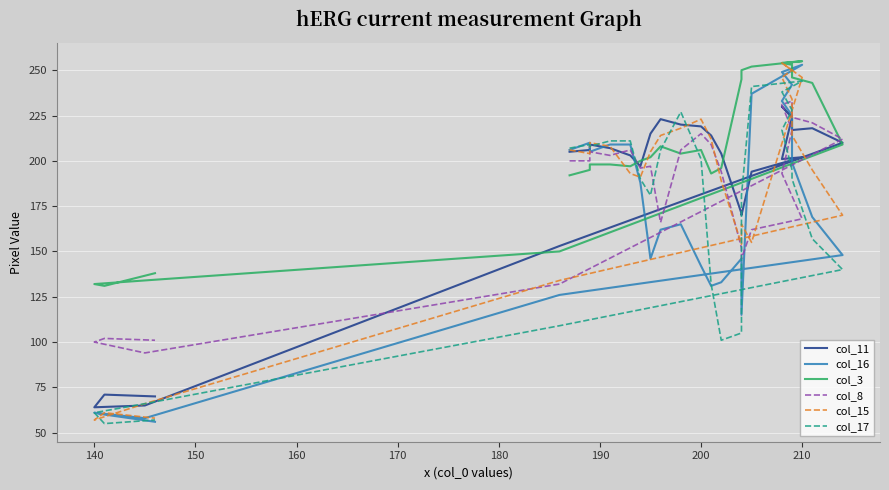

Which series has the largest total across all categories?

col_3